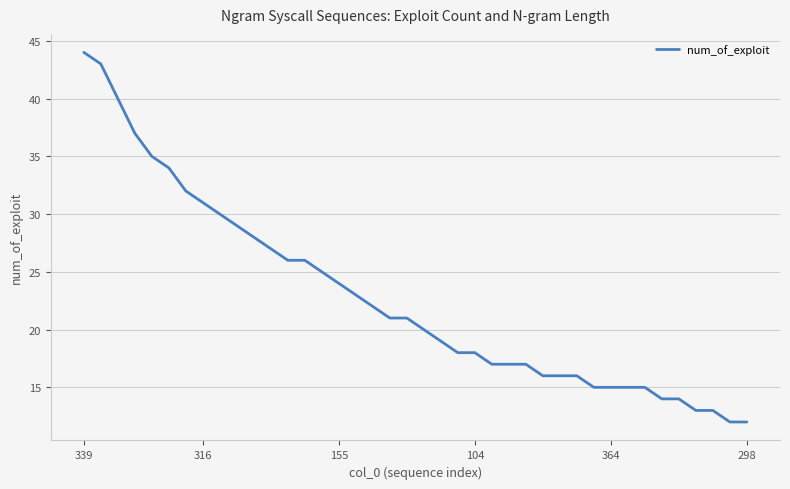

What is the greatest value displayed?

44